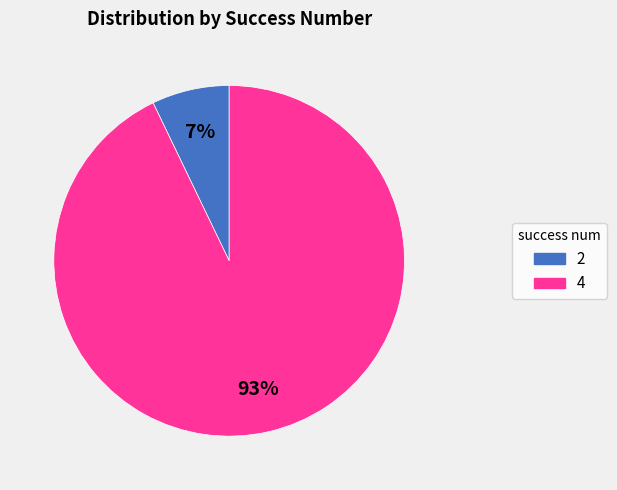

True or false: 4 accounts for 78% of the total.

False